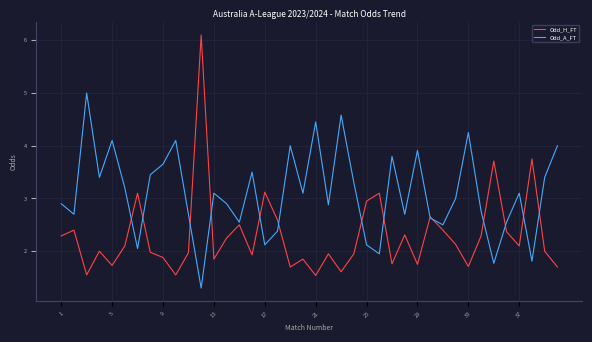

Rank the series by their average value, from highest to lowest.

Odd_A_FT, Odd_H_FT